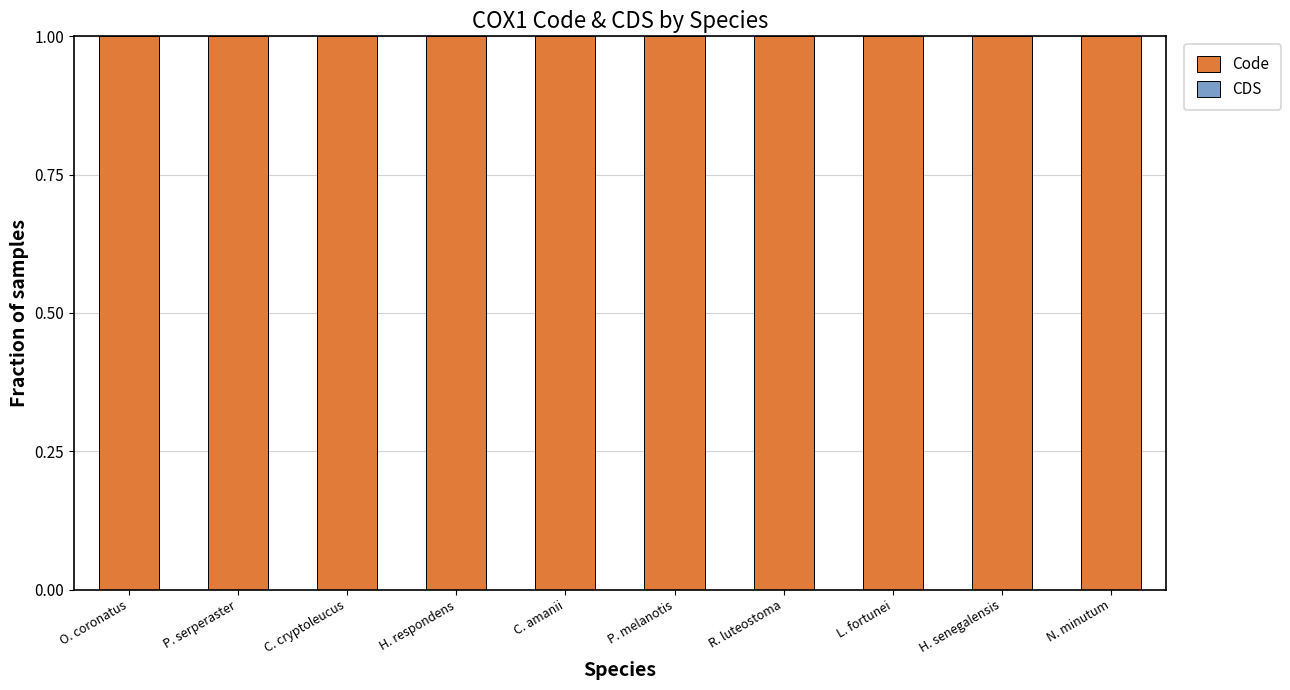

What is the total value across all series at N. minutum?

1